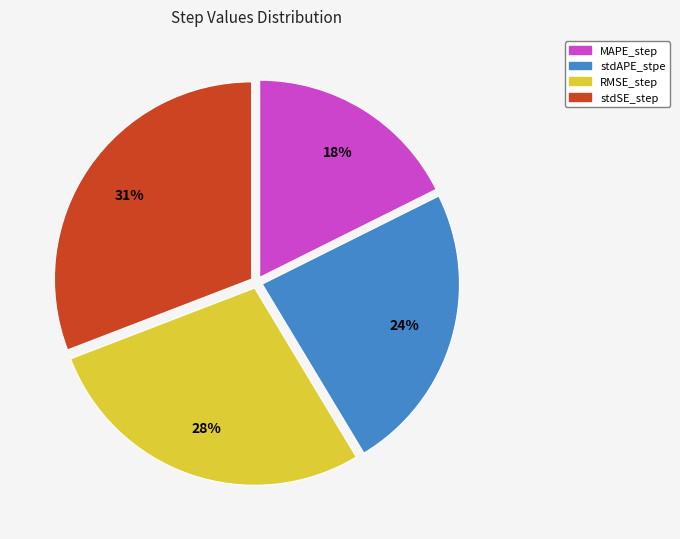

Which slice is the smallest?

MAPE_step